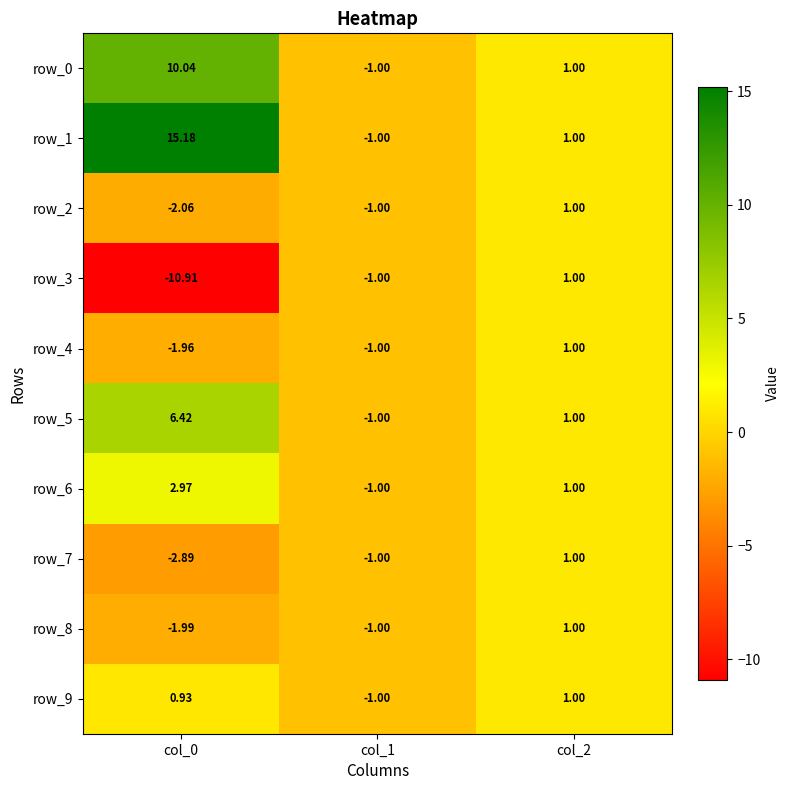

Is the value of row_5 at col_2 greater than the value of row_2 at col_1?

Yes